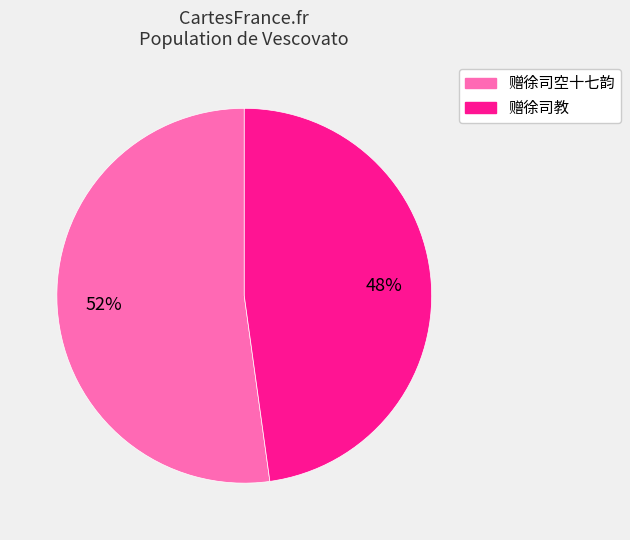

Do 赠徐司空十七韵 and 赠徐司教 together represent more than half of the pie?

Yes